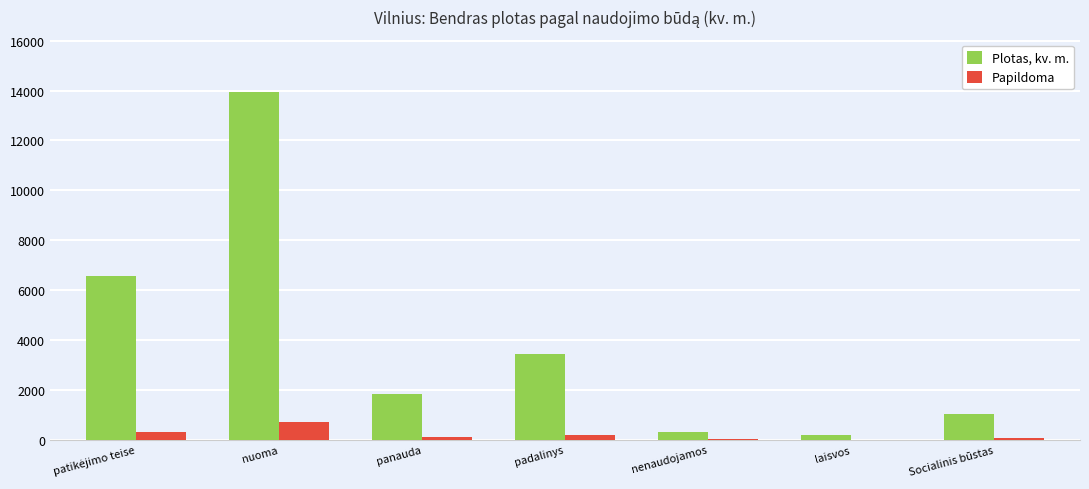

Is it true that Plotas, kv. m. equals 1652.7 at Socialinis būstas?

False